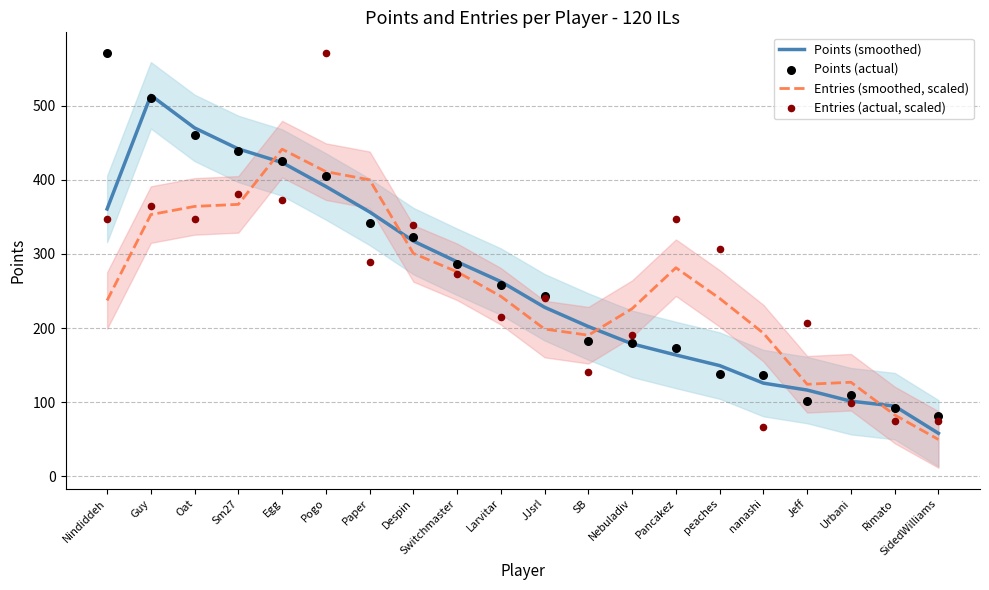

At how many categories does at least one series exceed 454?

4